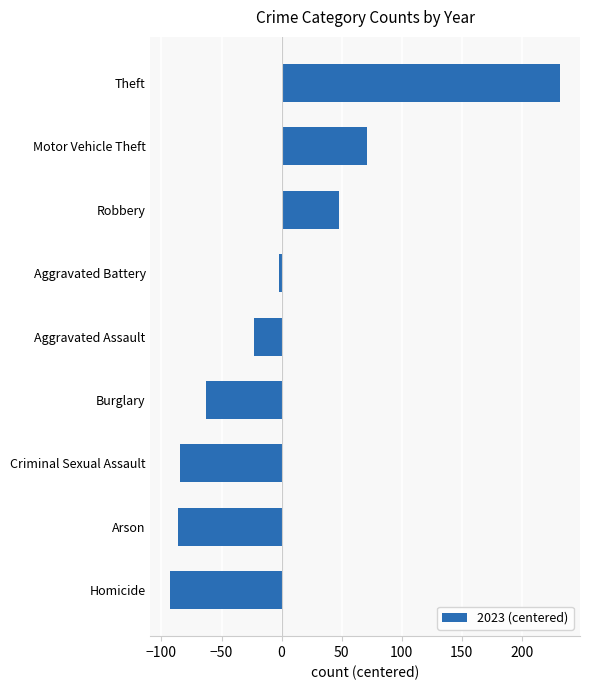

Where is the data nearest to the value 69?

Motor Vehicle Theft